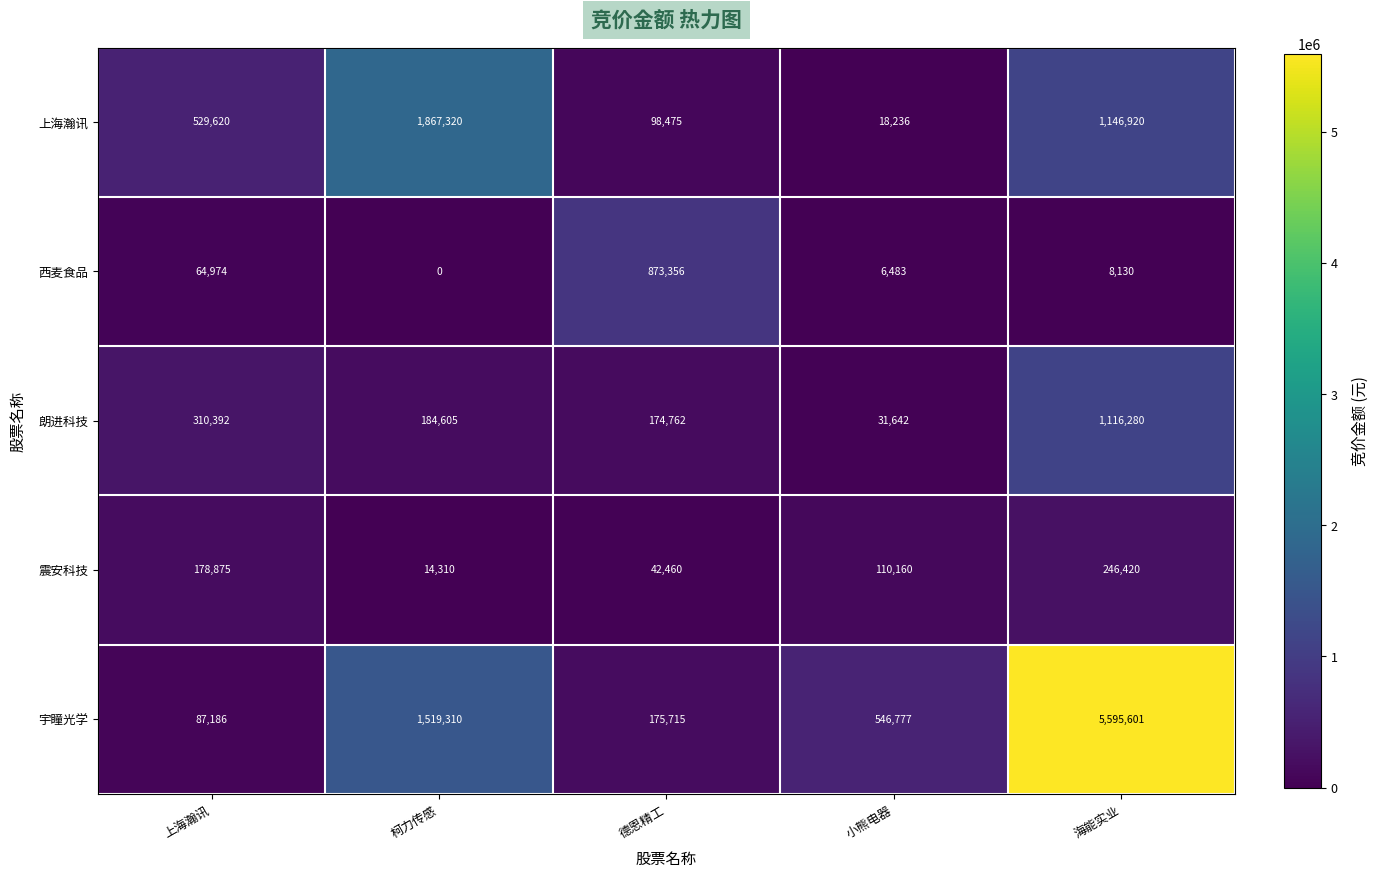

Count the number of categories in the chart.

5